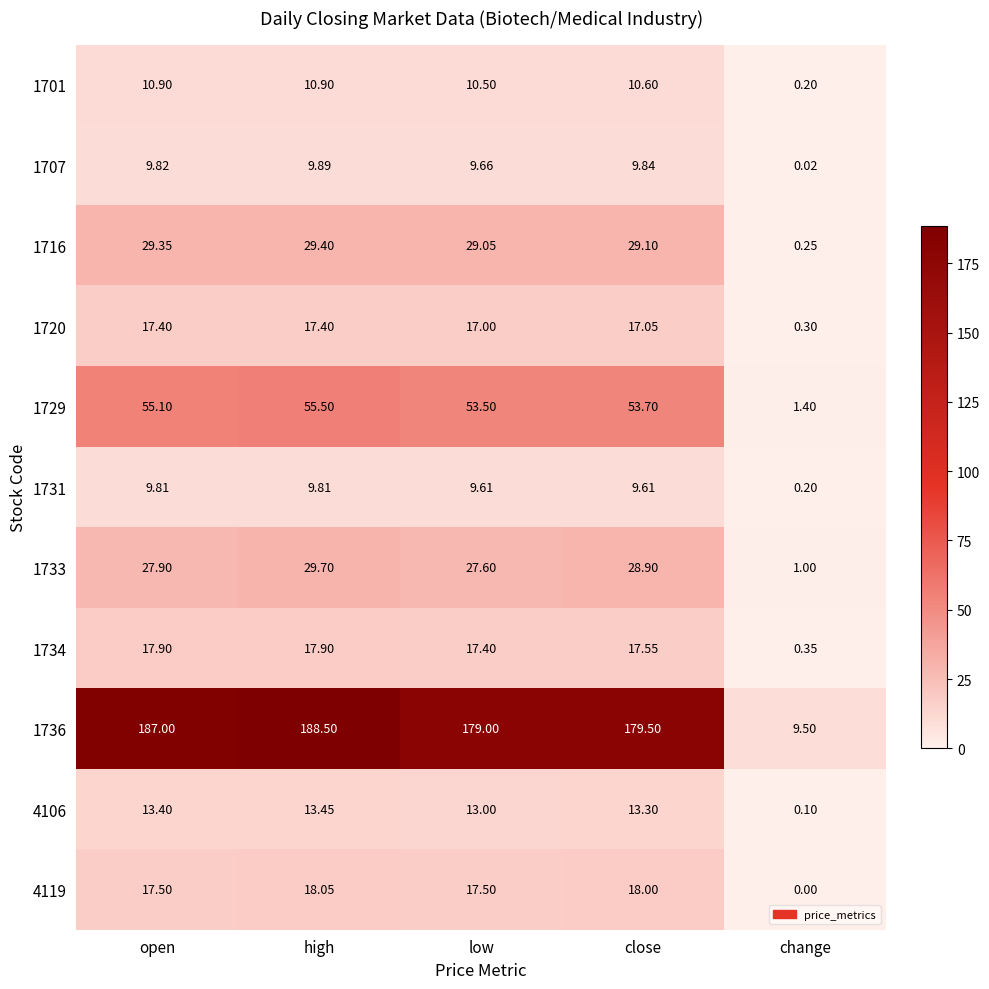

List the labels in order of 4106 value, largest first.

high, open, close, low, change